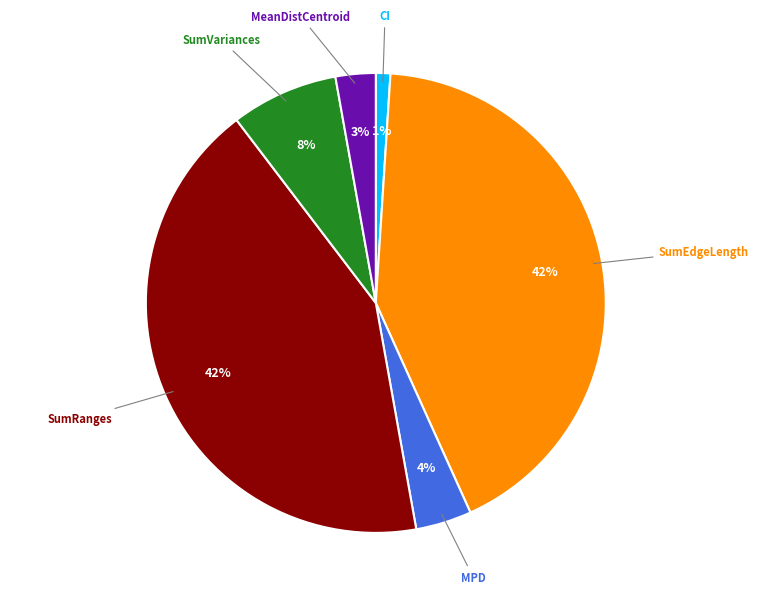

To the nearest percent, what is the average slice percentage?

17%